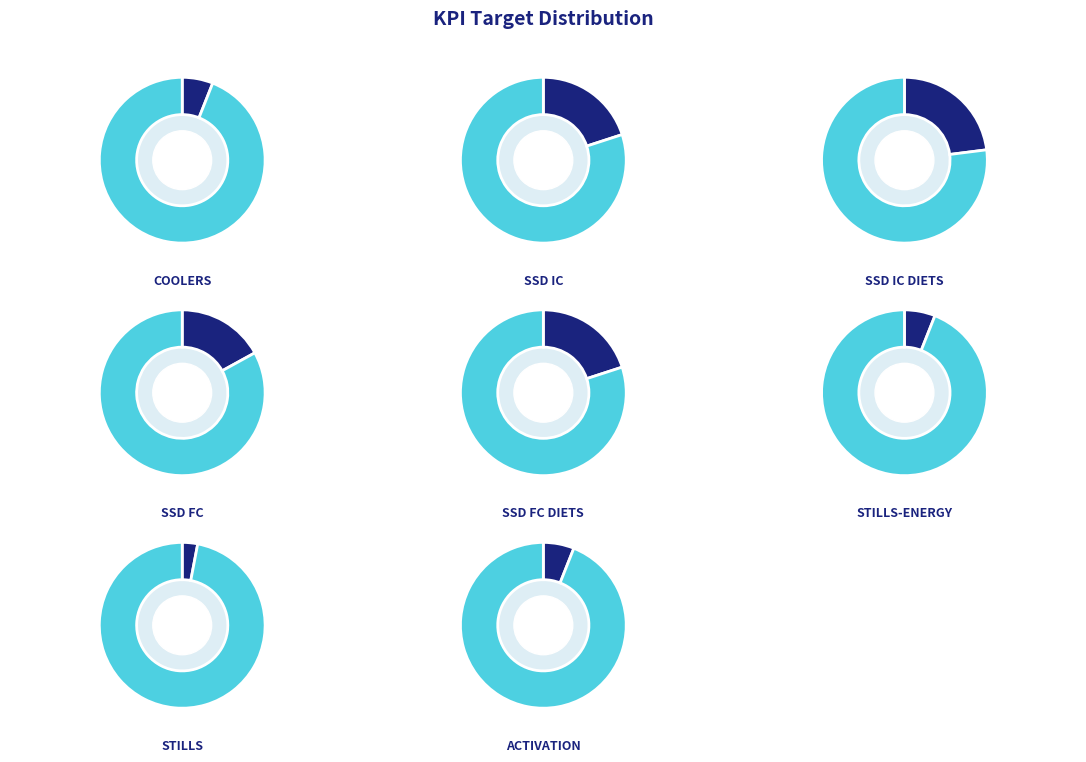

What is the change in value from SSD IC to Stills-Energy?

-5